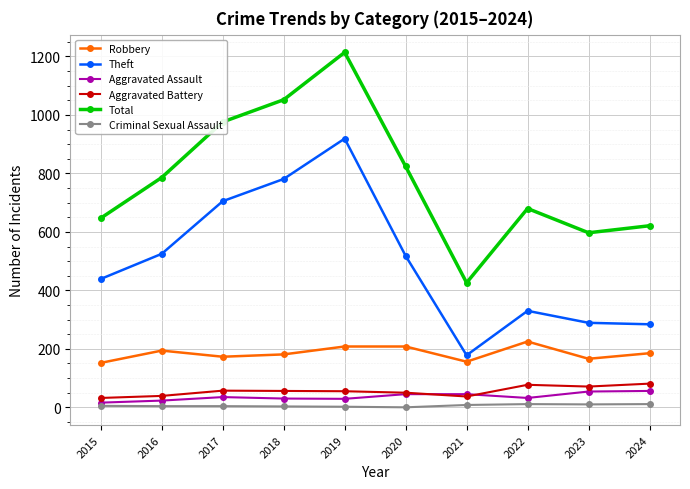

Which series has the largest total across all categories?

Total